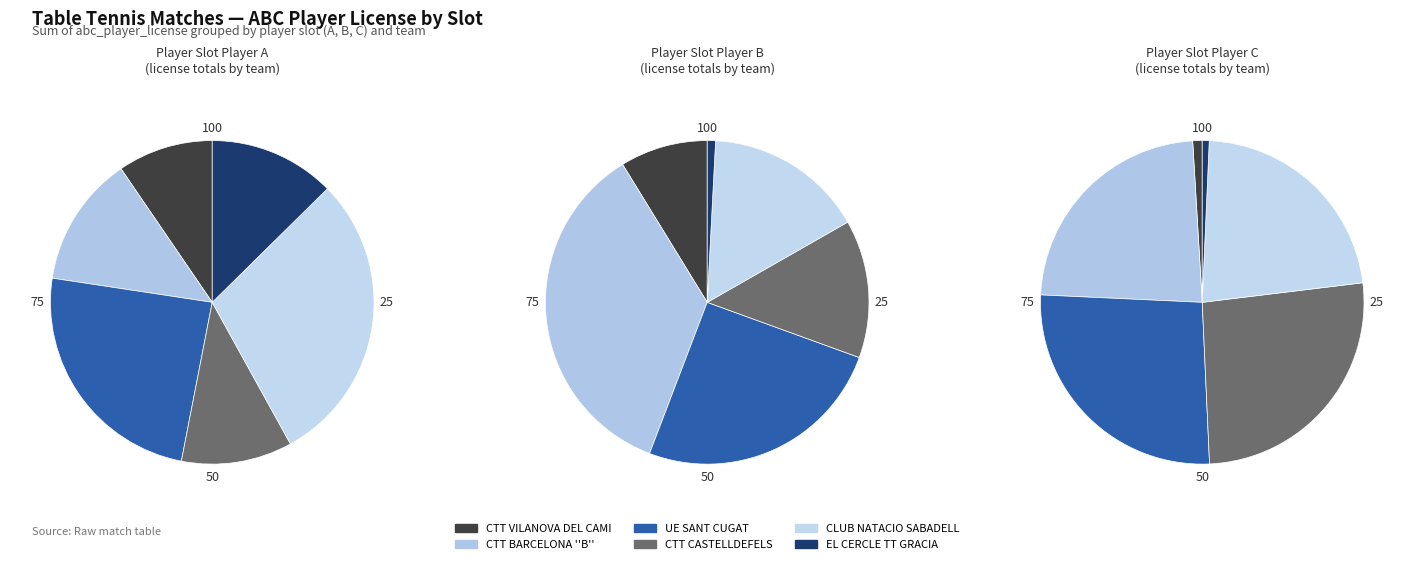

What portion of the pie excludes Player A?

45.0%